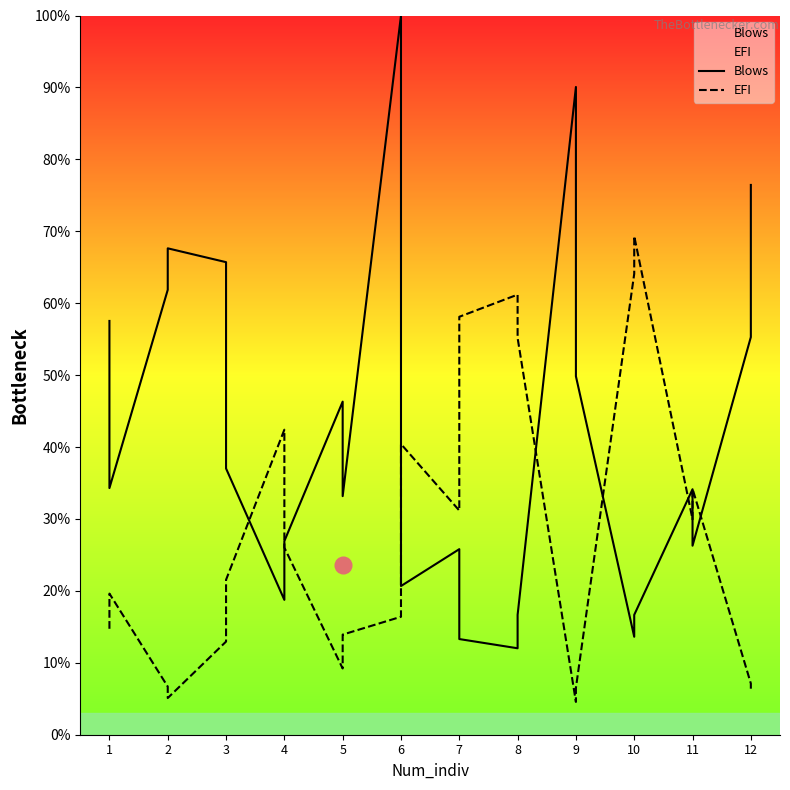

Reading right to left, what are all the values shown in this chart?

Blows: 76.4	55.3	26.3	34.1	16.7	13.6	49.8	90.1	16.7	12.0	13.3	25.8	20.7	100.0	33.2	46.3	26.9	18.8	37.0	65.7	67.6	61.9	34.3	57.5
EFI: 6.4	7.1	34.2	29.9	69.3	64.1	6.5	4.6	55.2	61.2	58.1	31.2	40.4	16.4	13.9	9.2	26.0	42.4	21.5	12.9	5.1	6.7	19.6	14.7